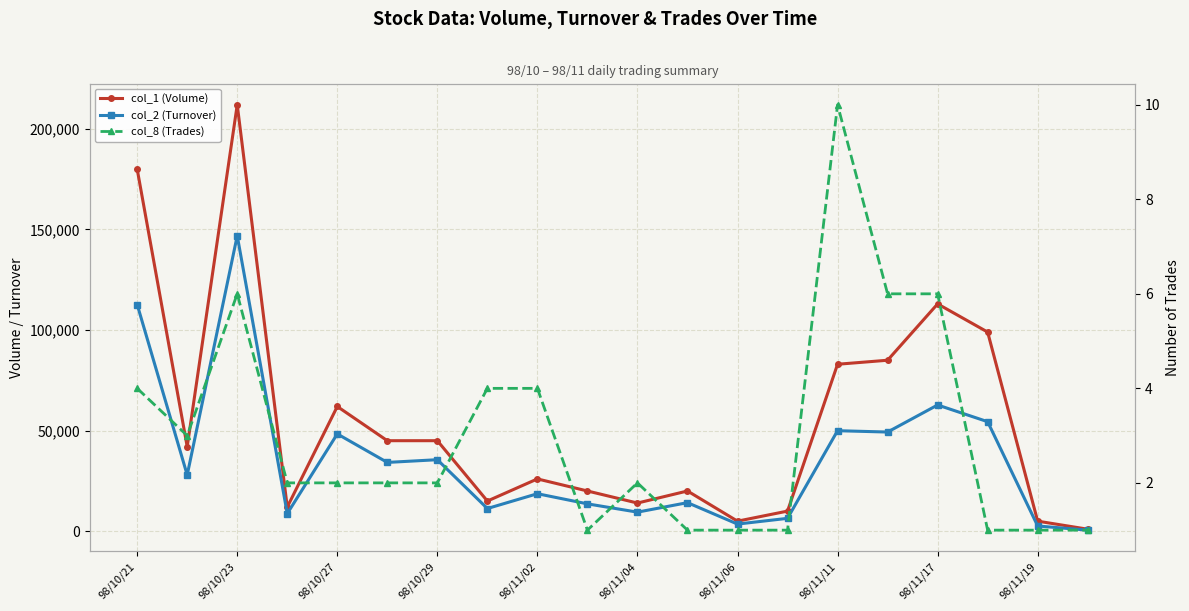

At which label does col_1 (Volume) reach its minimum?

19